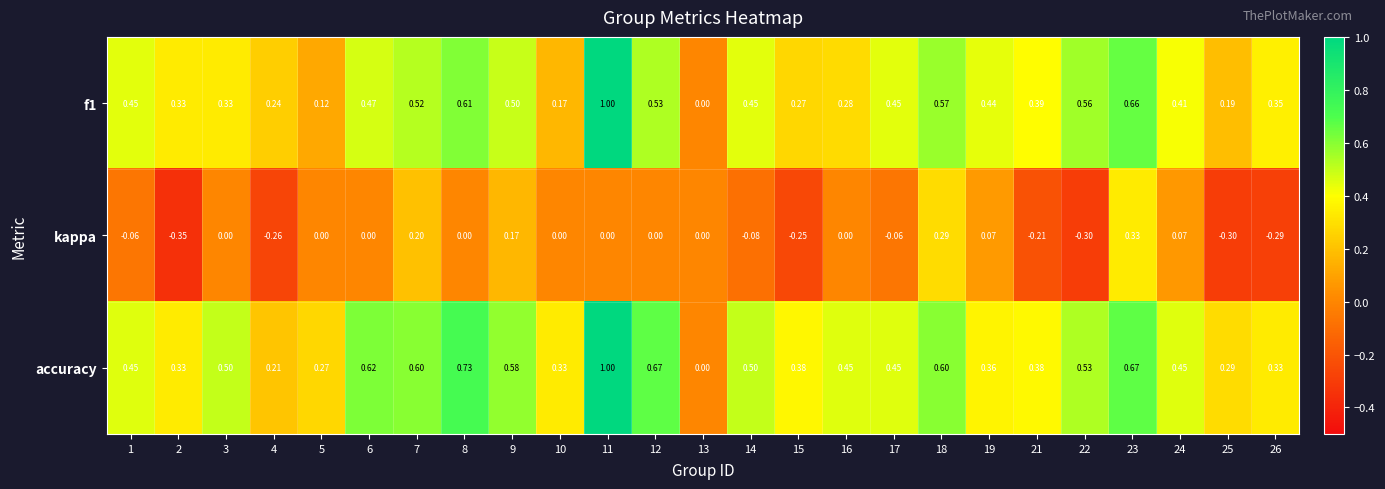

Which series has the largest total across all categories?

accuracy